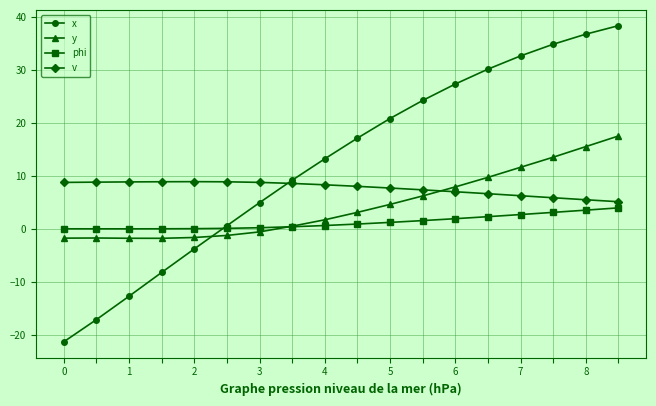

Count the number of data series in this chart.

4